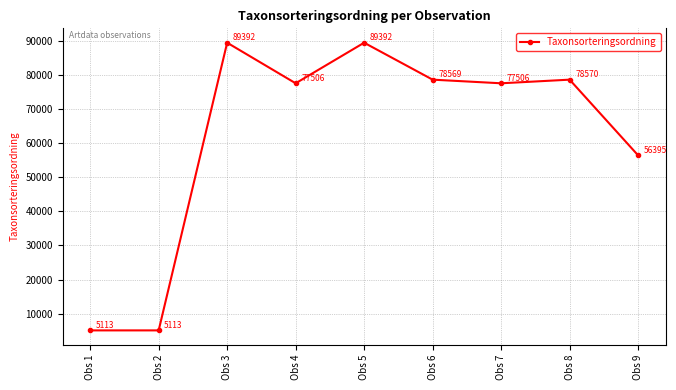

Between Obs 5 and Obs 1, which is larger?

Obs 5